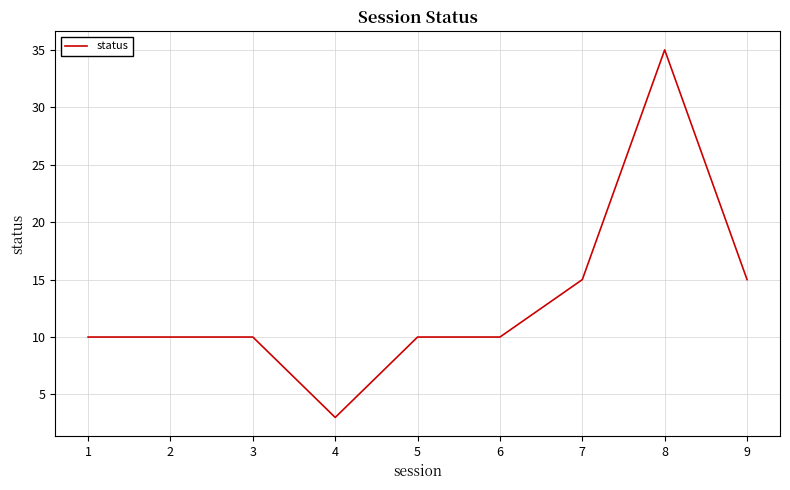

What is the approximate value at 6, to the nearest 5?

10